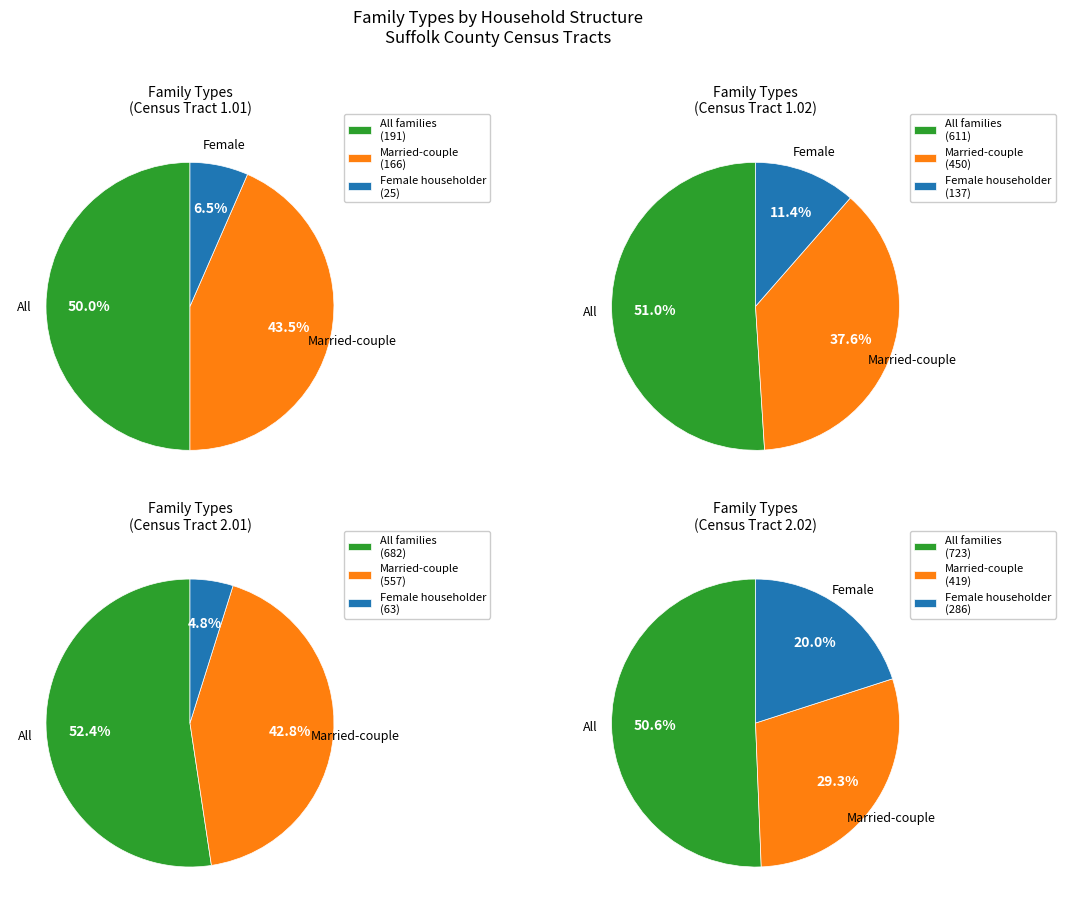

Is it true that 1 is 31% of the pie?

False